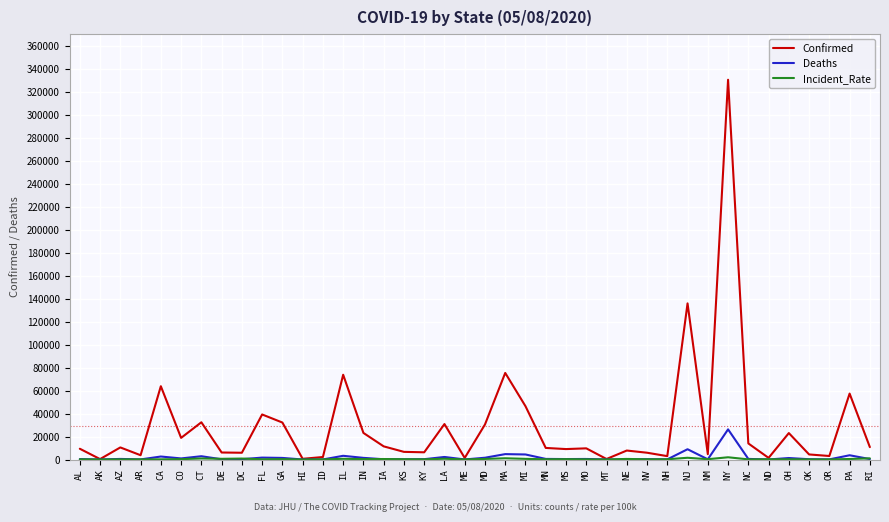

Is this an area chart (filled region under the line)?

No